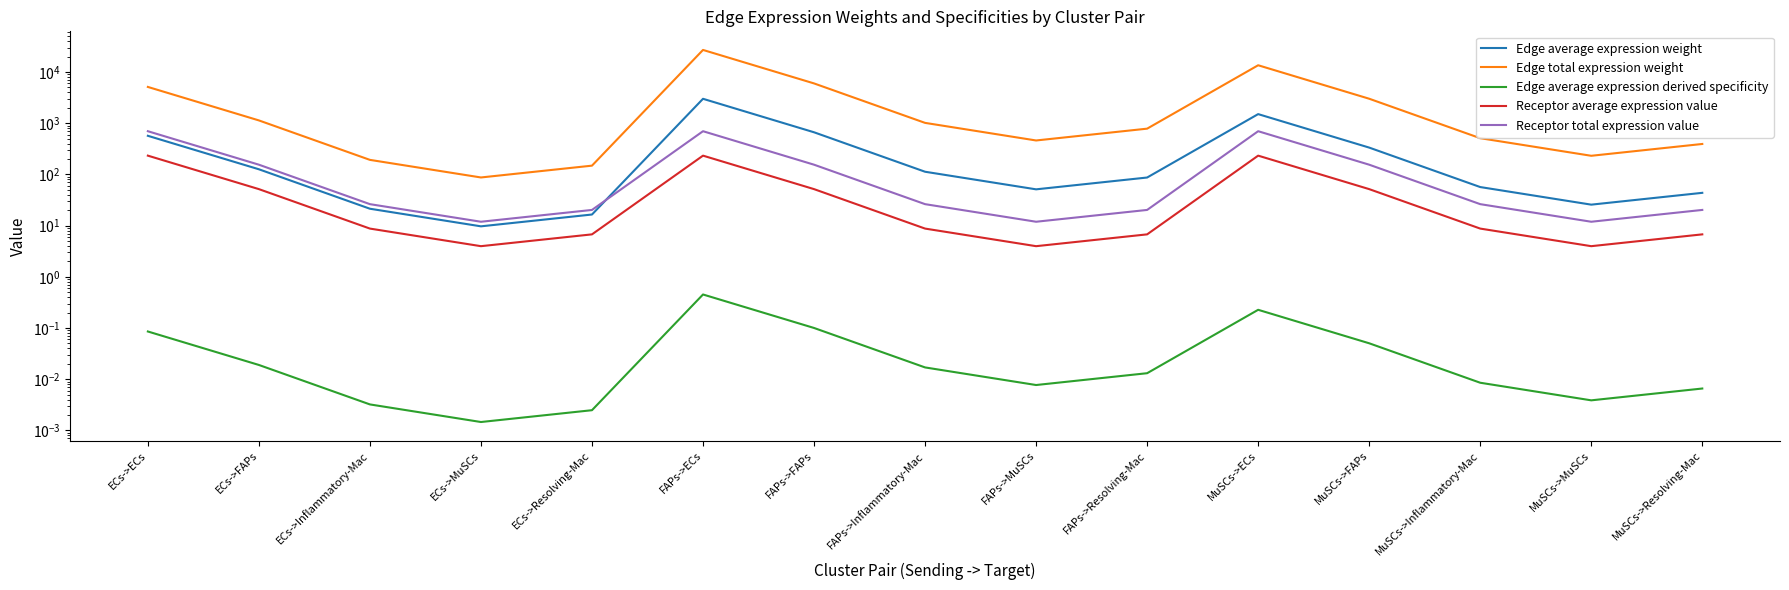

Which series changed the most between FAPs->FAPs and MuSCs->ECs?

Edge total expression weight